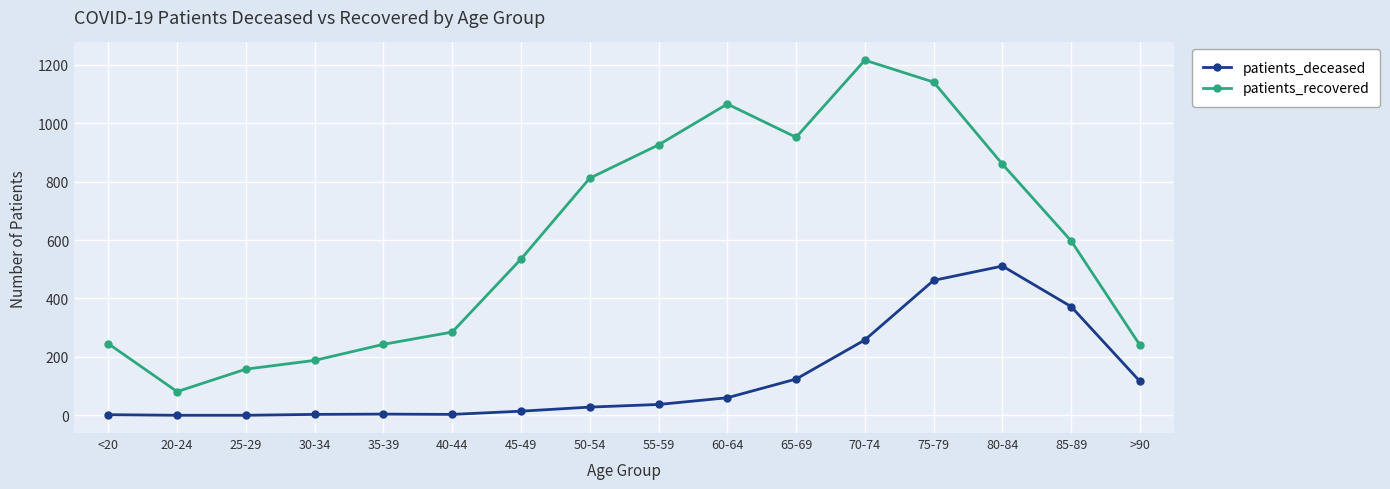

What is the difference between the second highest and minimum values in the patients_deceased series?

462